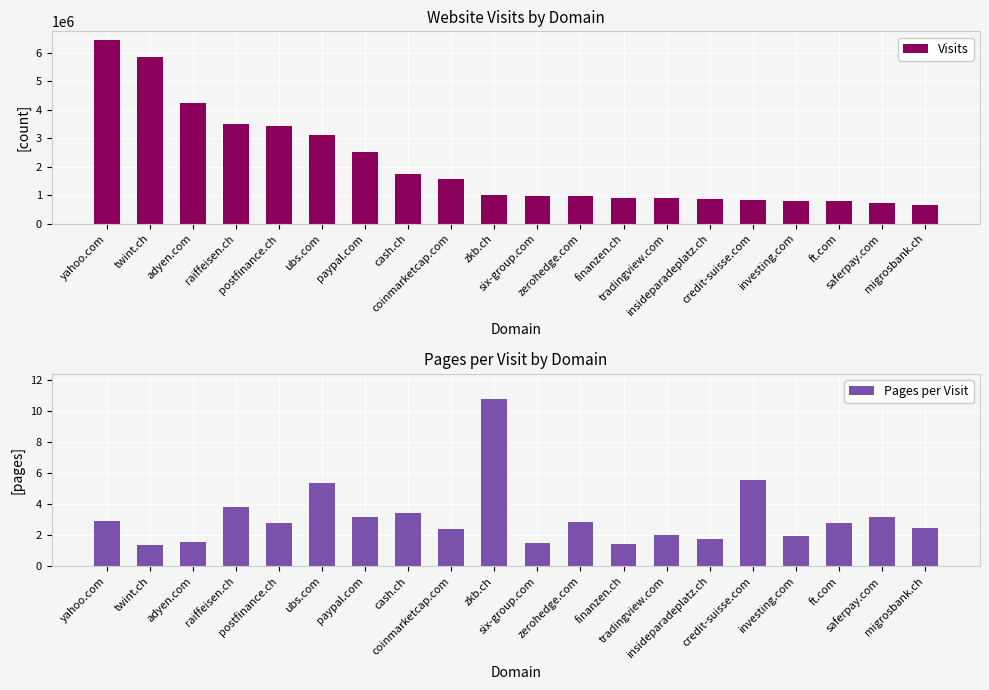

The value of Visits at six-group.com is 415138.1. True or false?

False